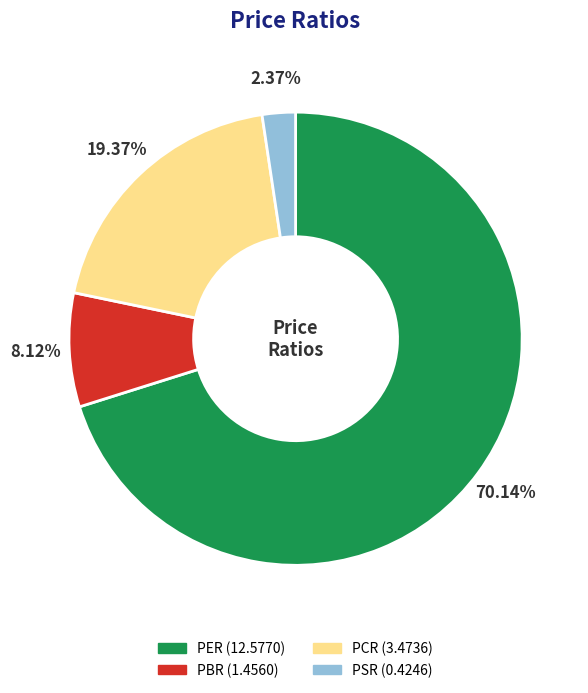

Between PER and PBR, which is larger?

PER